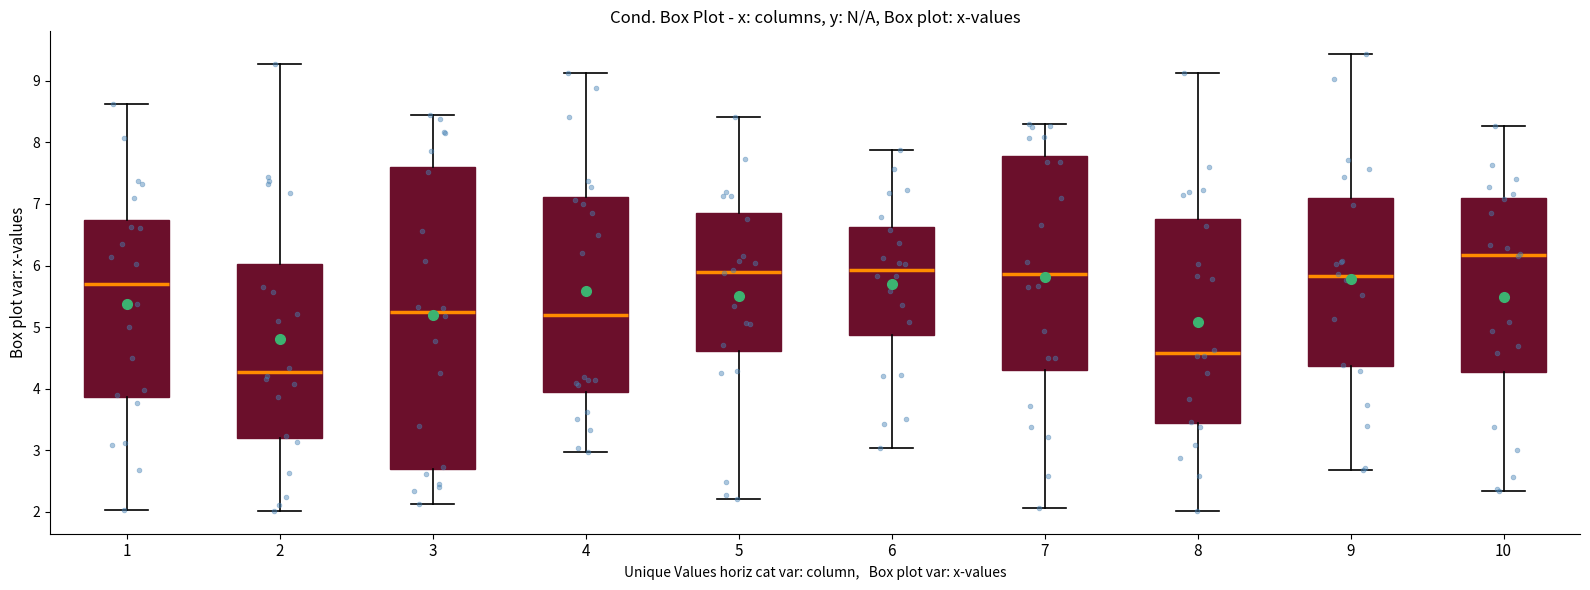

Comparing the boxes themselves (not the whiskers), which one is the tallest?

3